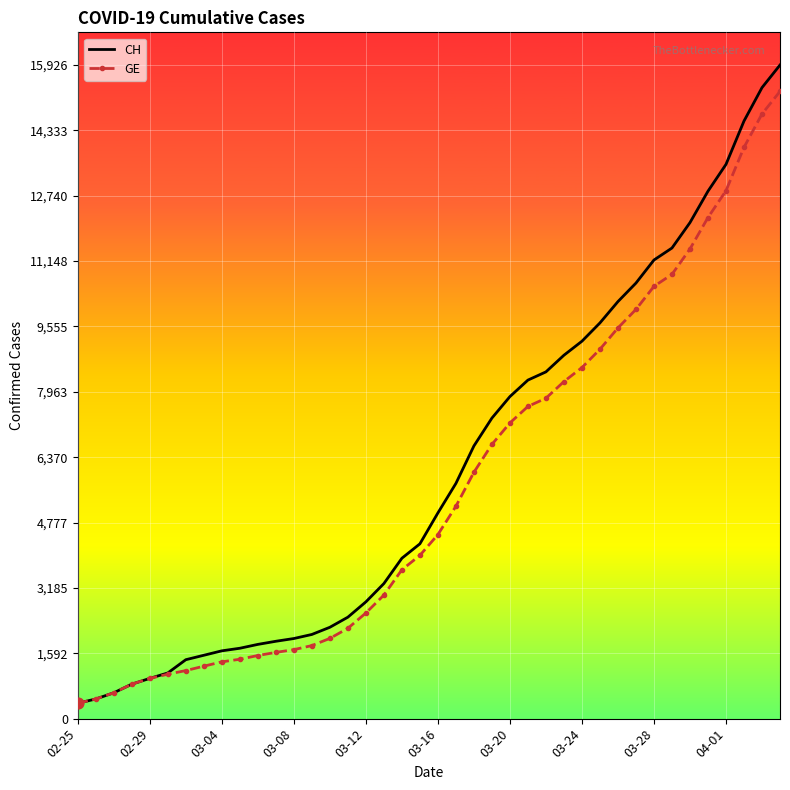

Which series has the largest range (max minus min)?

CH